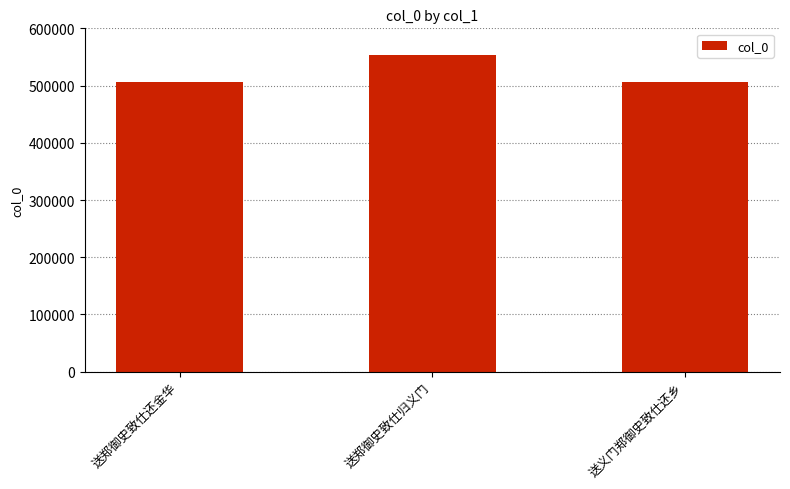

What is the minimum value shown in the chart?

506974